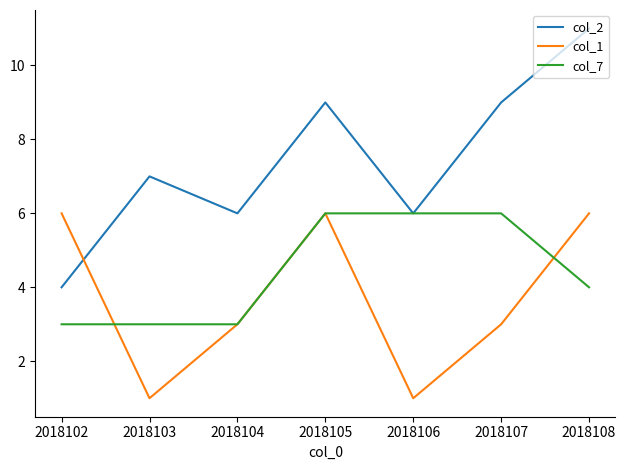

What is the minimum value shown in the chart?

1